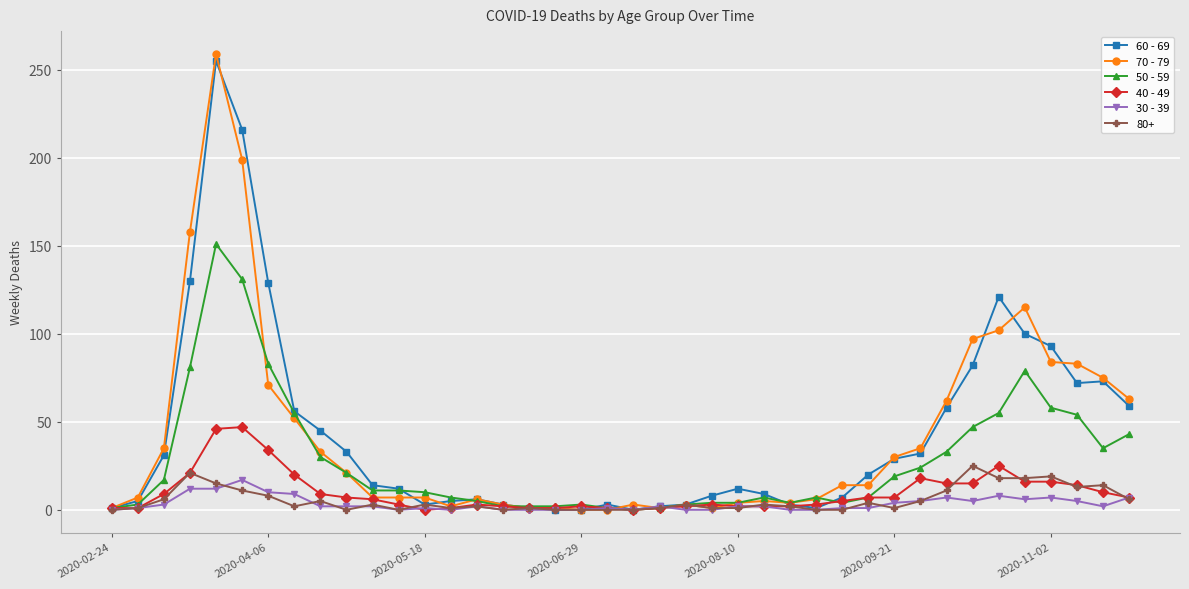

Which series has the widest spread of values?

70 - 79